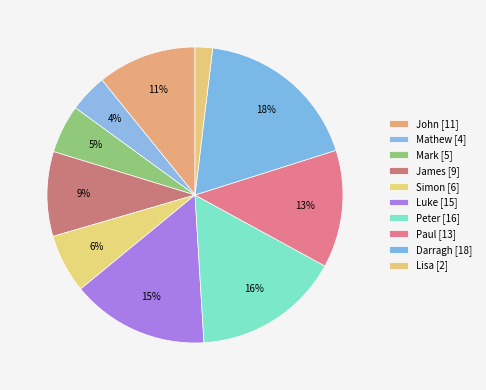

Is it true that Paul is 25% of the pie?

False